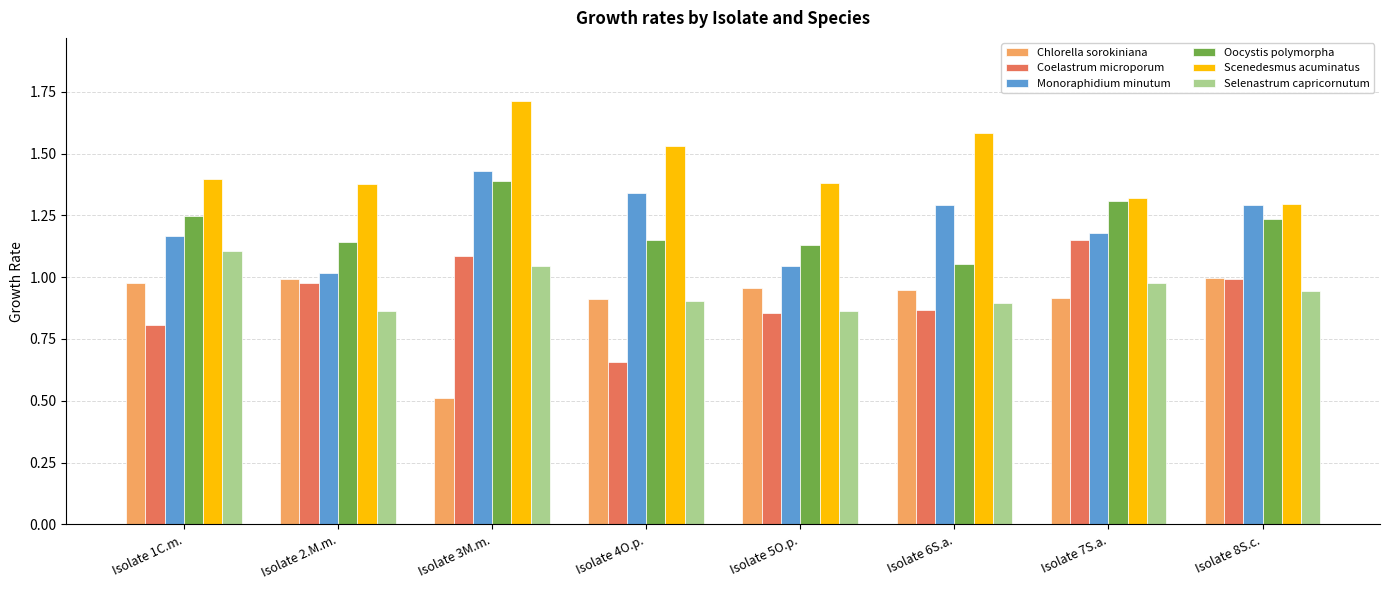

What is the difference between the Scenedesmus acuminatus values at Isolate 6S.a. and Isolate 4O.p.?

0.1